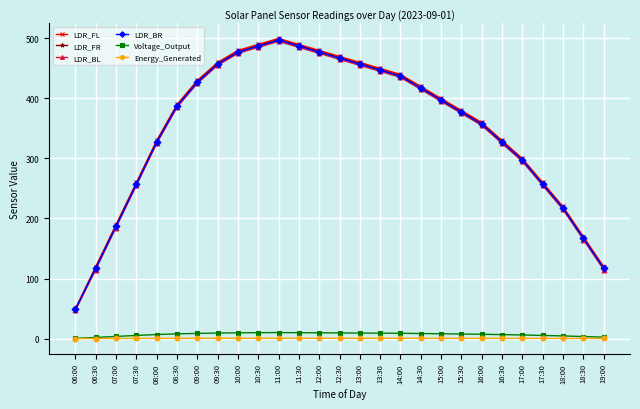

What is the spread (max minus min) of values at 13:00?

459.5